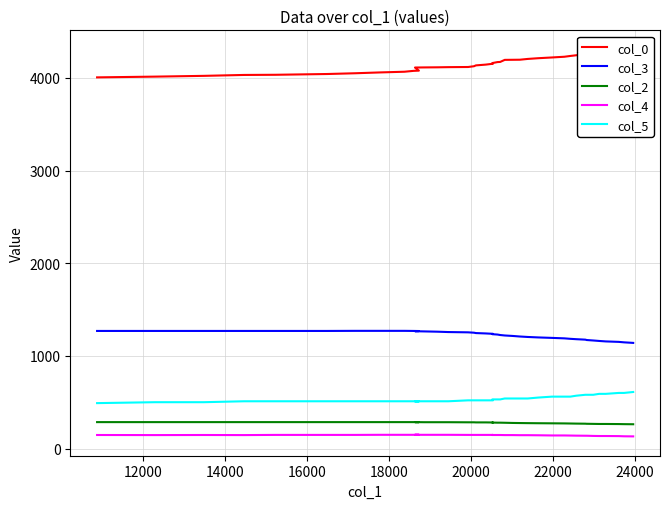

List the series in order of their peak value, lowest first.

col_4, col_2, col_5, col_3, col_0